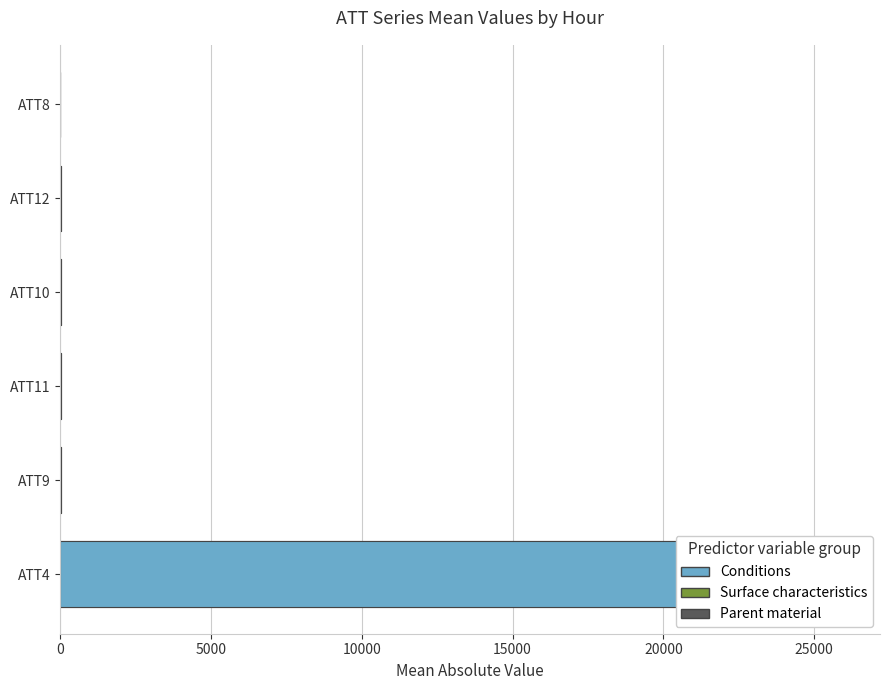

The value of ATT8 at 16 is 3.1. True or false?

True